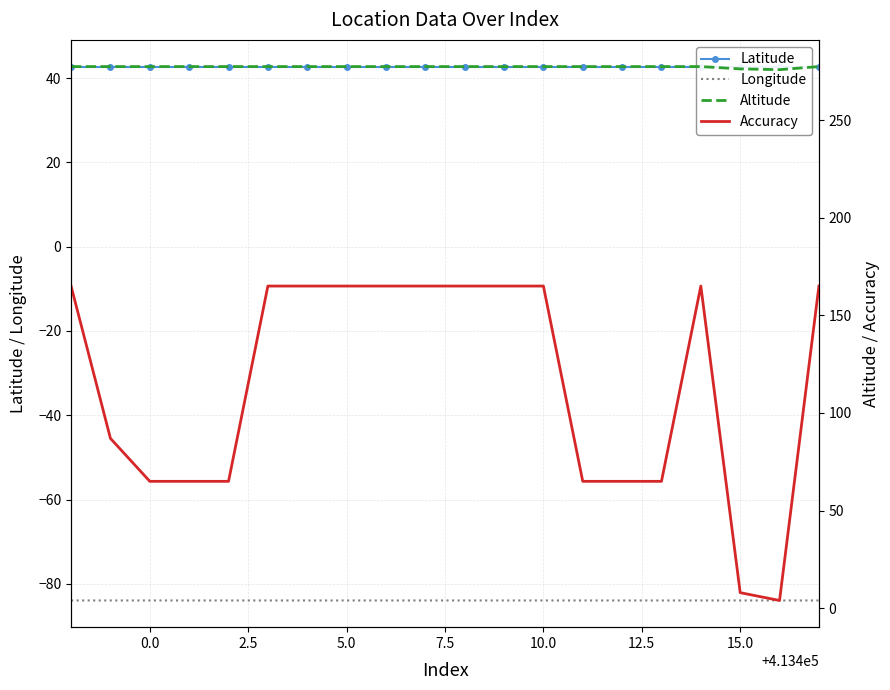

True or false: Longitude and Latitude cross at least once.

False